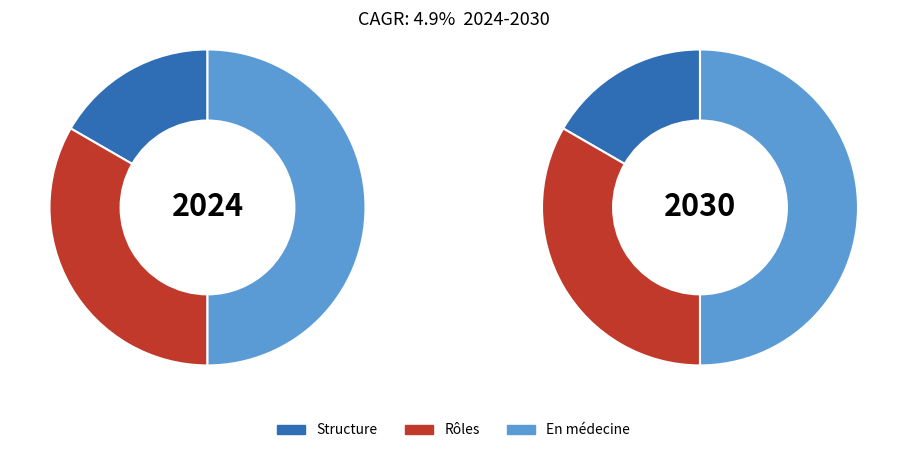

To the nearest percent, what portion does En médecine represent?

50%